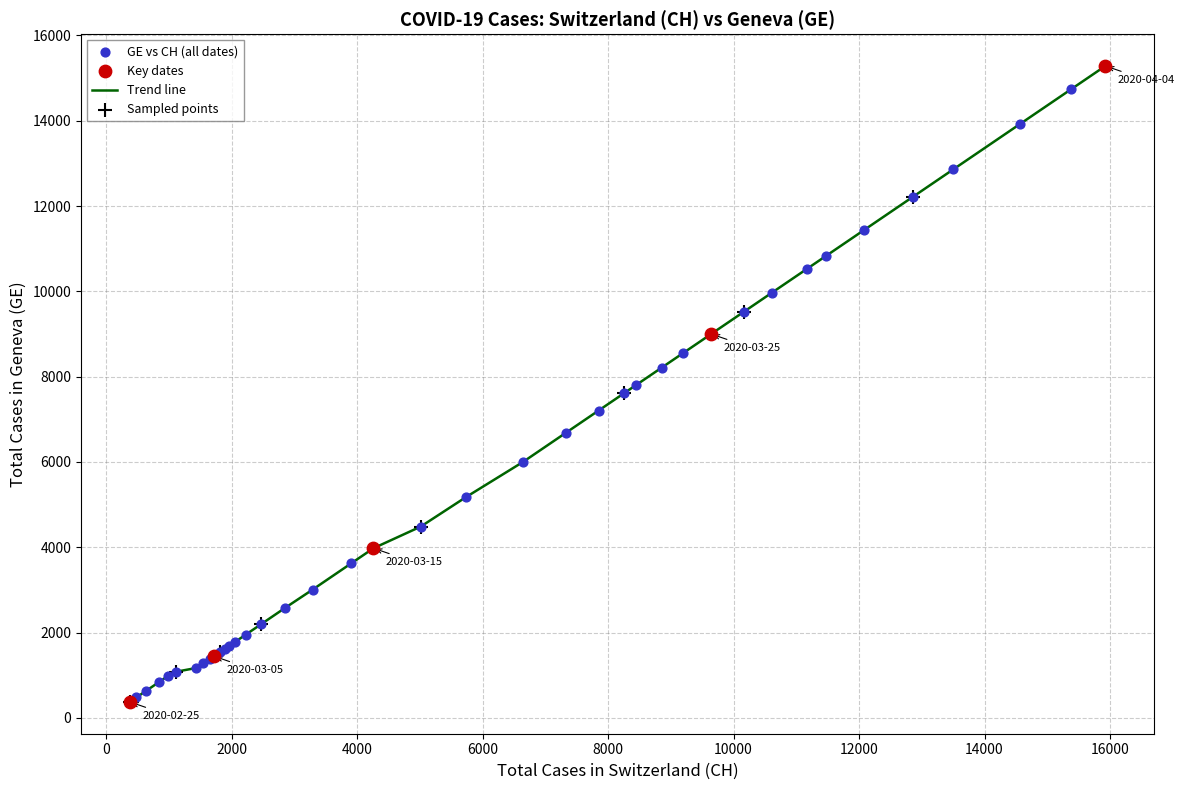

What is the difference between the maximum and minimum values?

14909